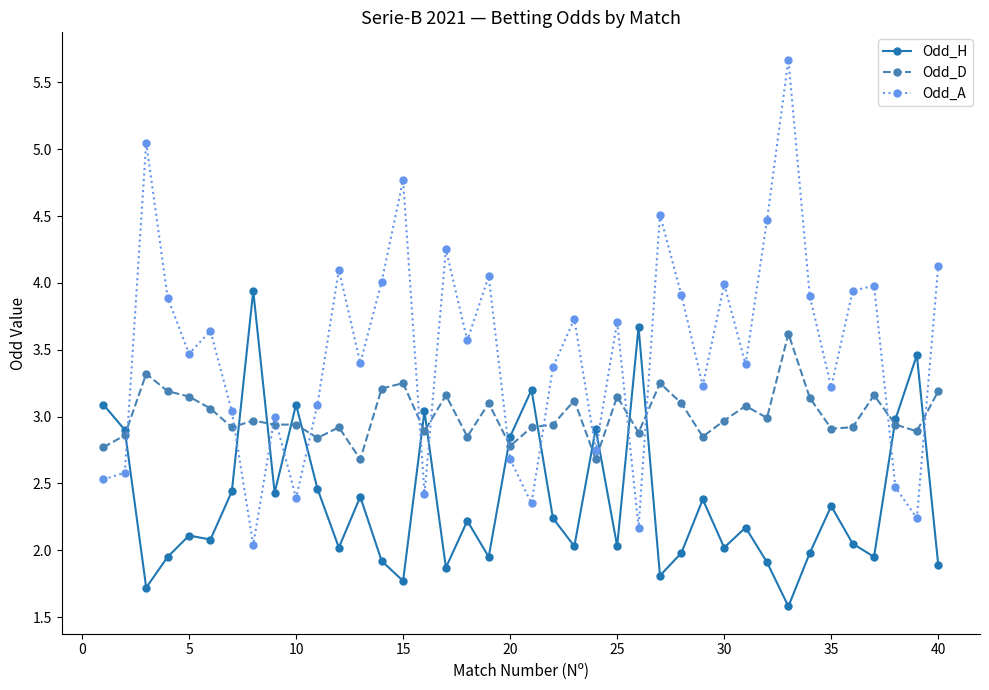

Which series has the largest total across all categories?

Odd_A